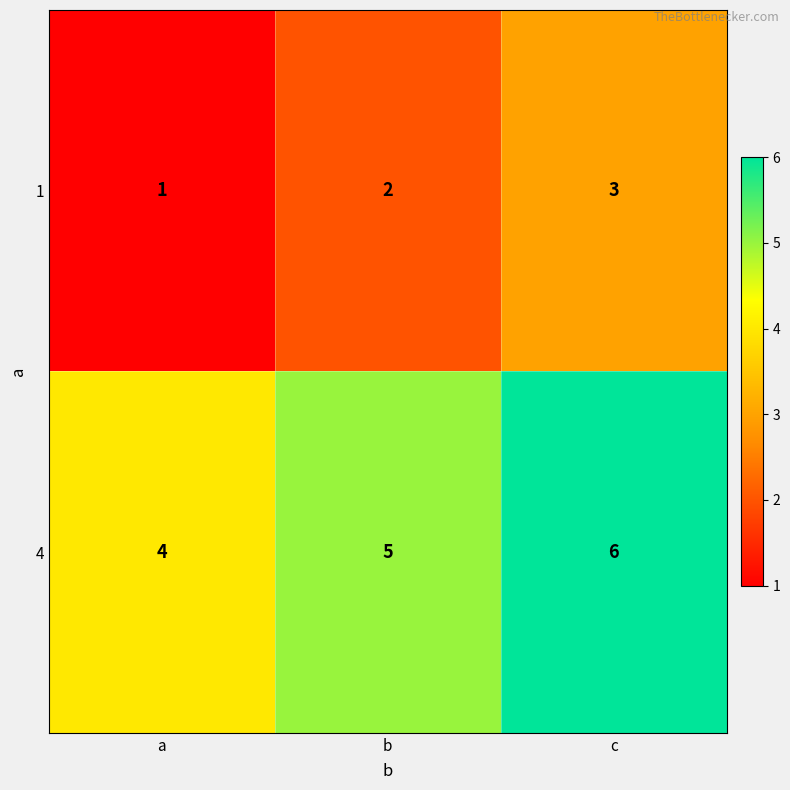

How many 1 values are between 1 and 3?

3